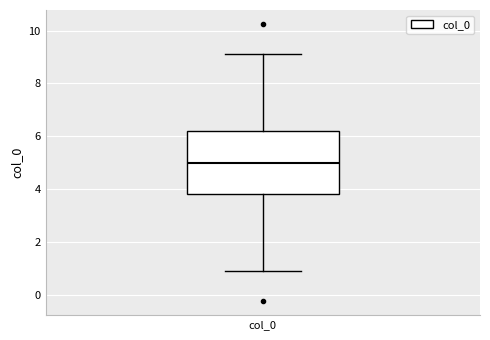

Where is the upper edge of the box for col_0 on the y-axis? The values are not printed on the chart, so give them approximately, as read against the axis.

6.2